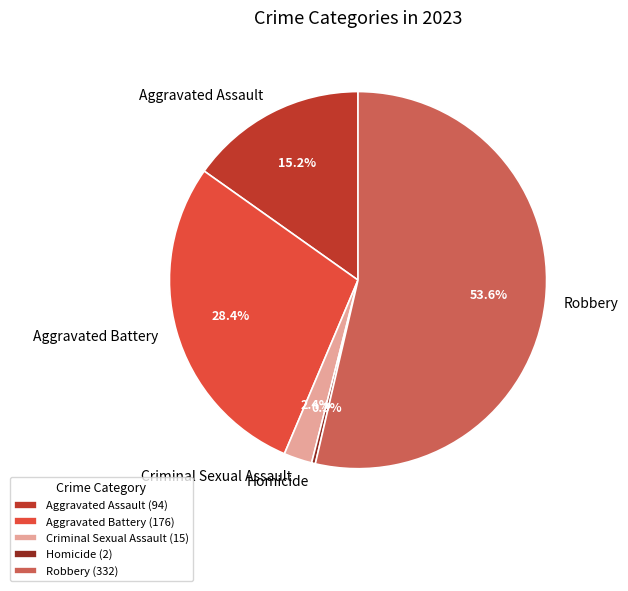

What is the total percentage of Criminal Sexual Assault and Homicide?

2.7%